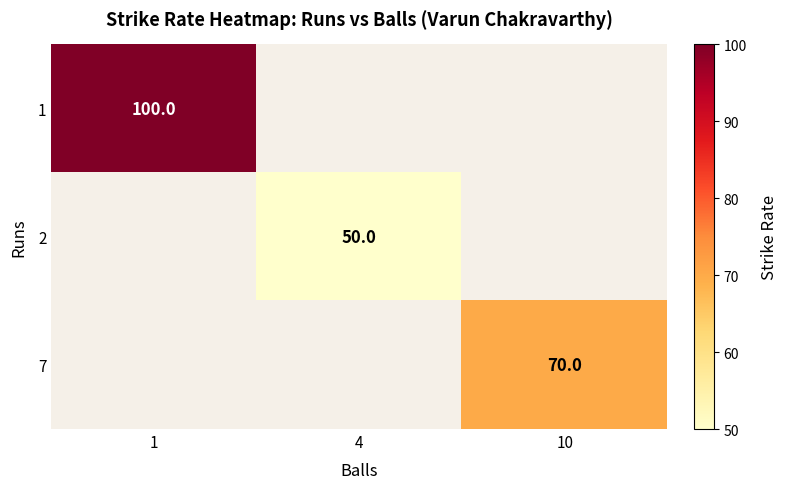

Is it true that 2 equals 85 at 4?

False